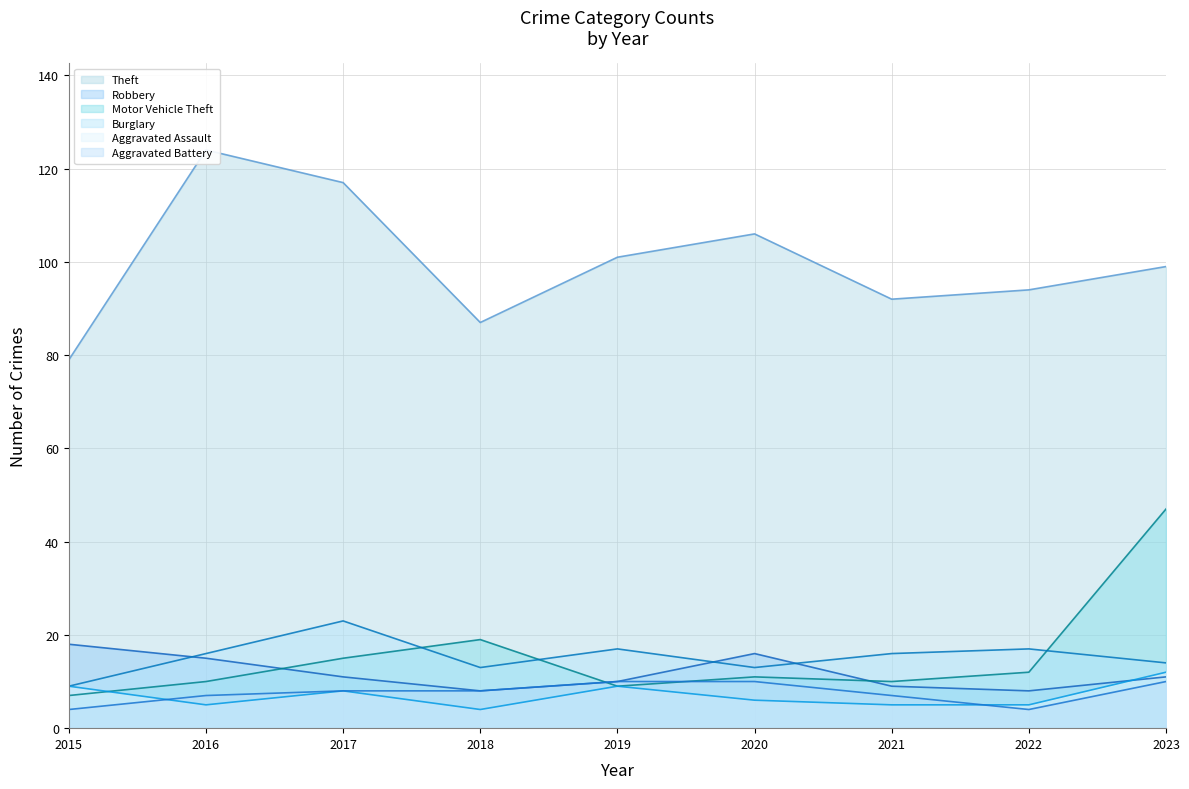

Which series has the widest spread of values?

Theft